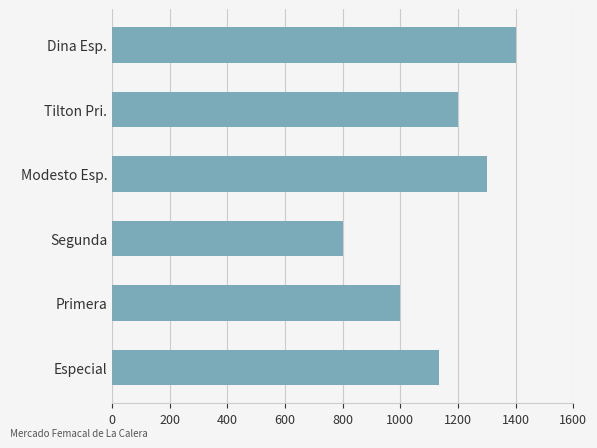

At which category does the chart reach its minimum across all series?

Segunda